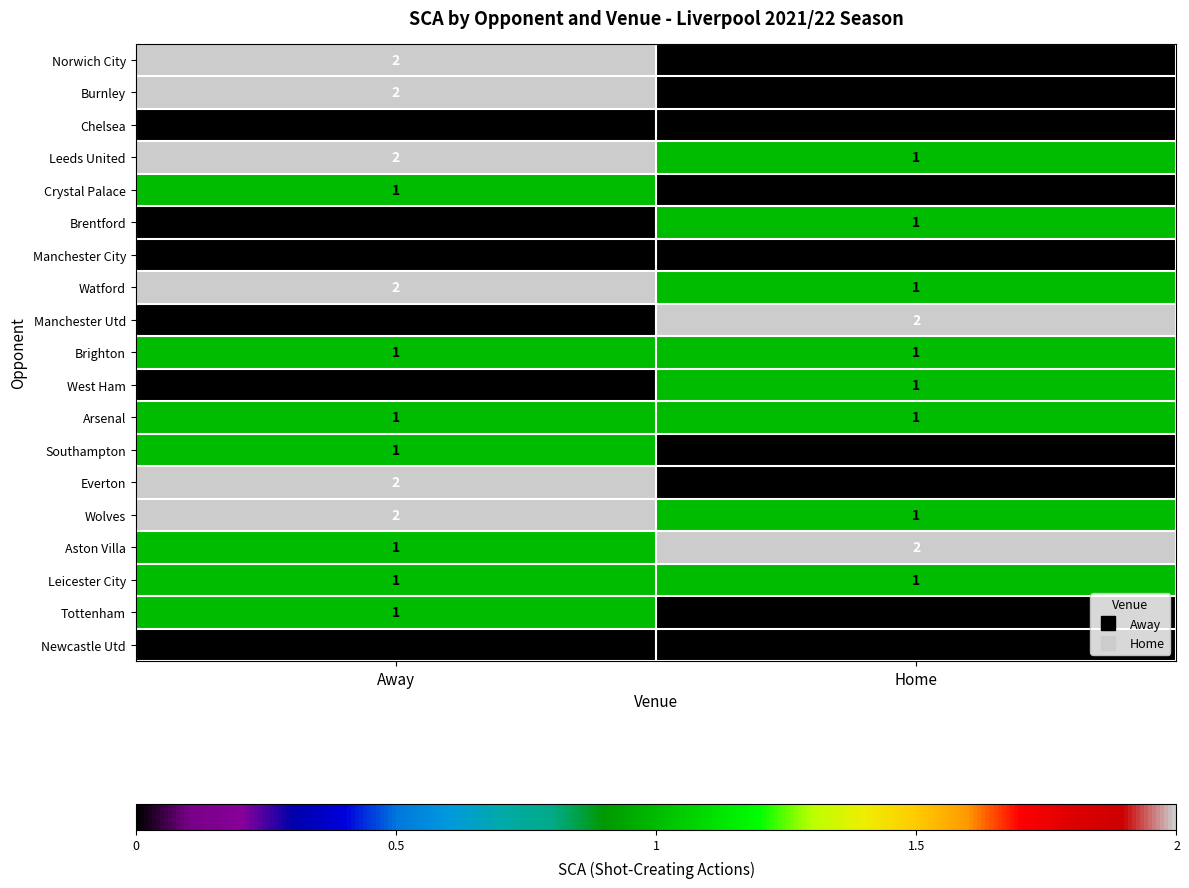

Which category has the highest value in the Aston Villa series?

Home